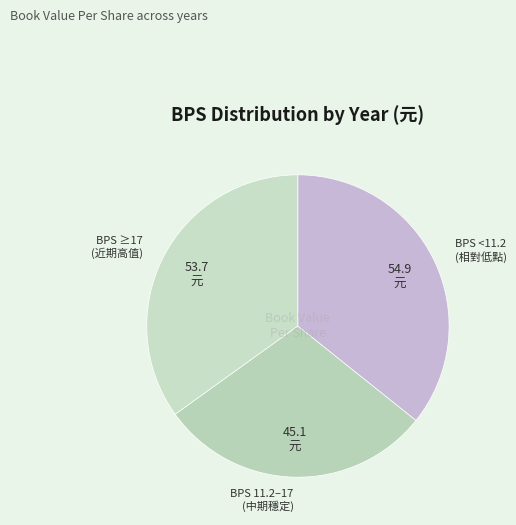

Rank the categories by value from highest to lowest.

BPS <11.2 (相對低點), BPS ≥17 (近期高值), BPS 11.2–17 (中期穩定)